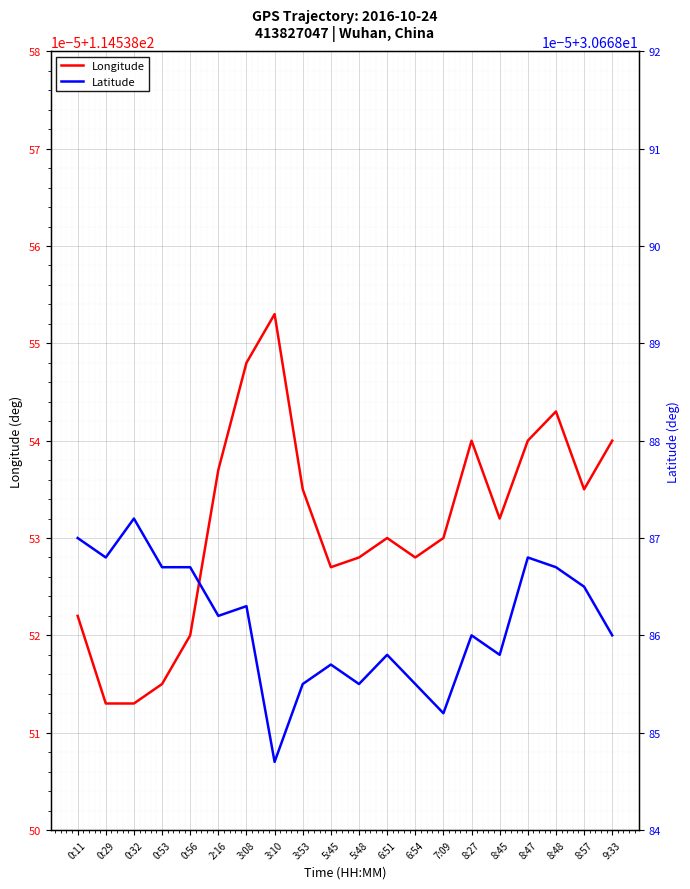

List the series in order of their peak value, lowest first.

Latitude, Longitude